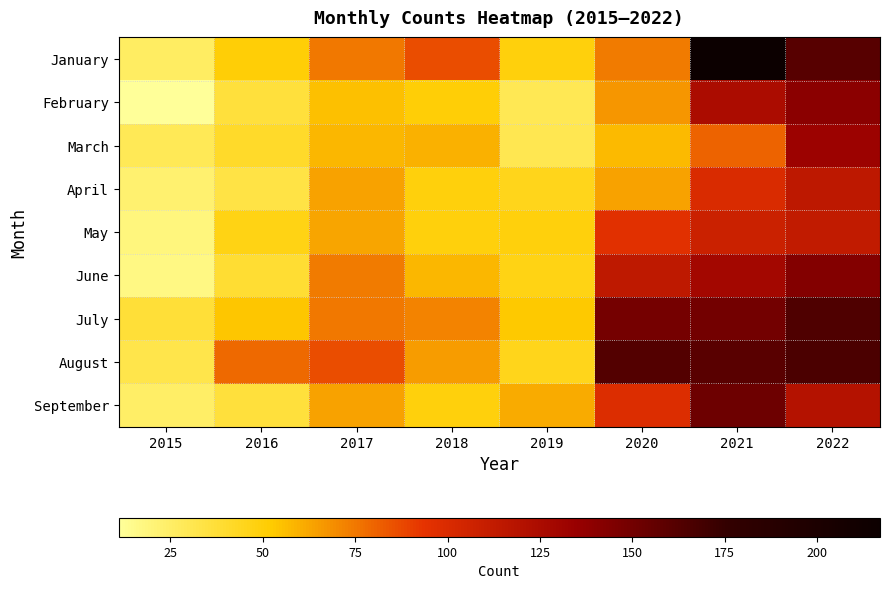

How many categories are shown in the chart?

8